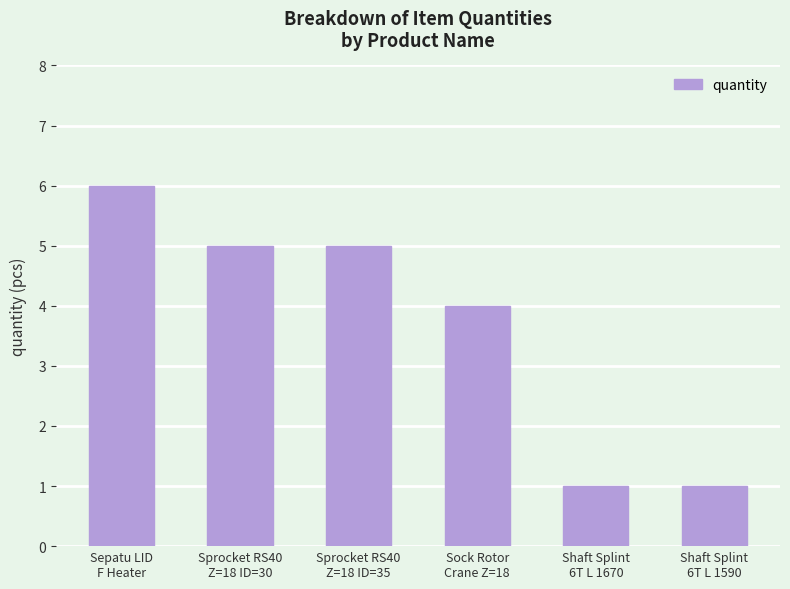

What is the value of the 4th bar from the left?

4